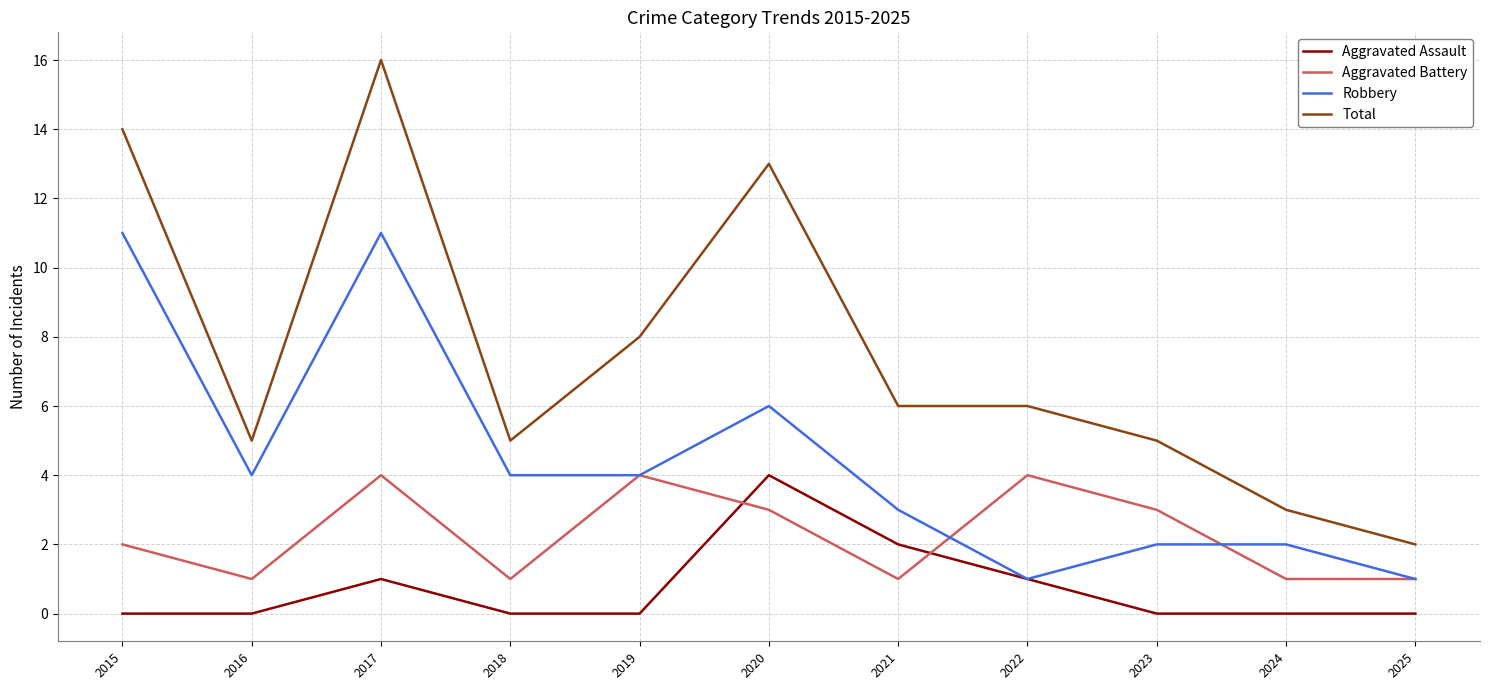

What is the sum of all Total values?

83